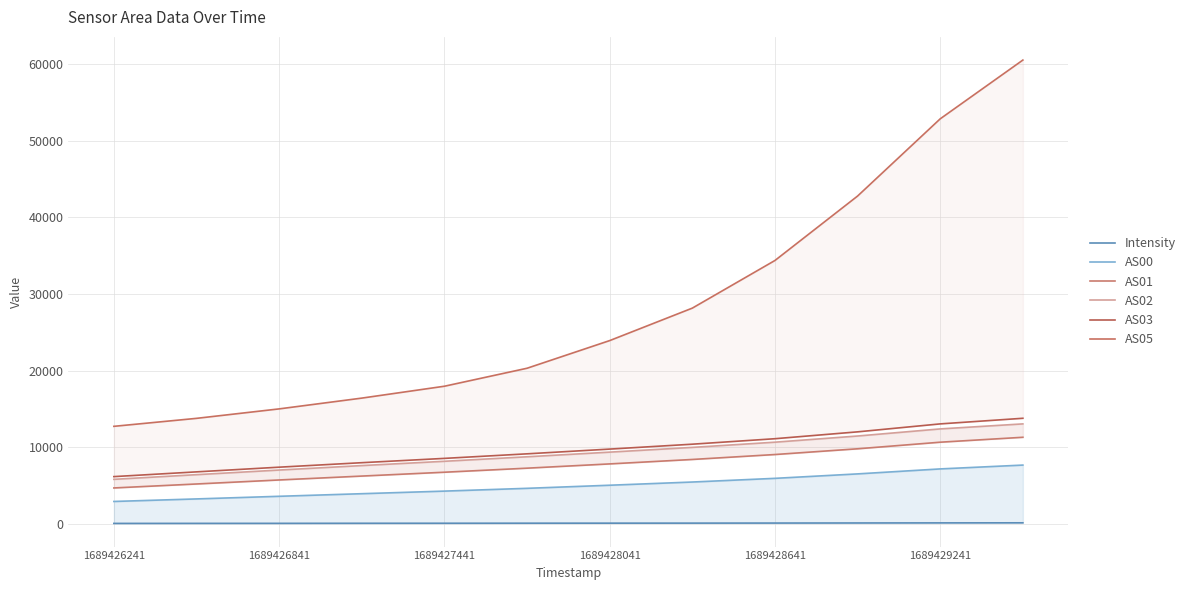

At which label does AS02 reach its peak?

11